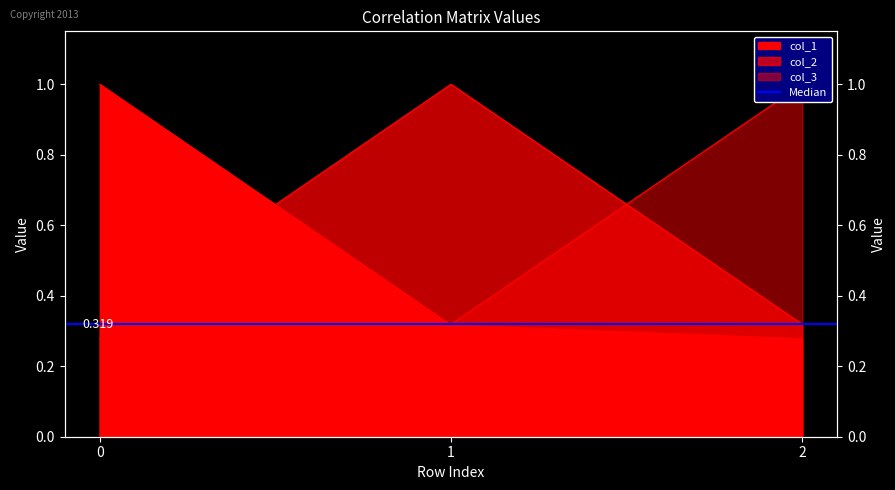

What is the difference between the maximum and second lowest values in the col_2 series?

0.7